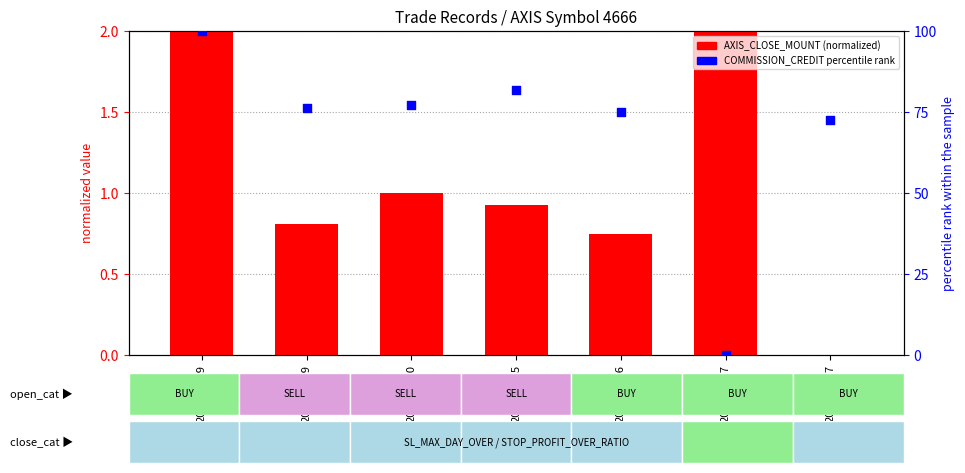

What is the total value across all series at 2020-03-27?

72.4